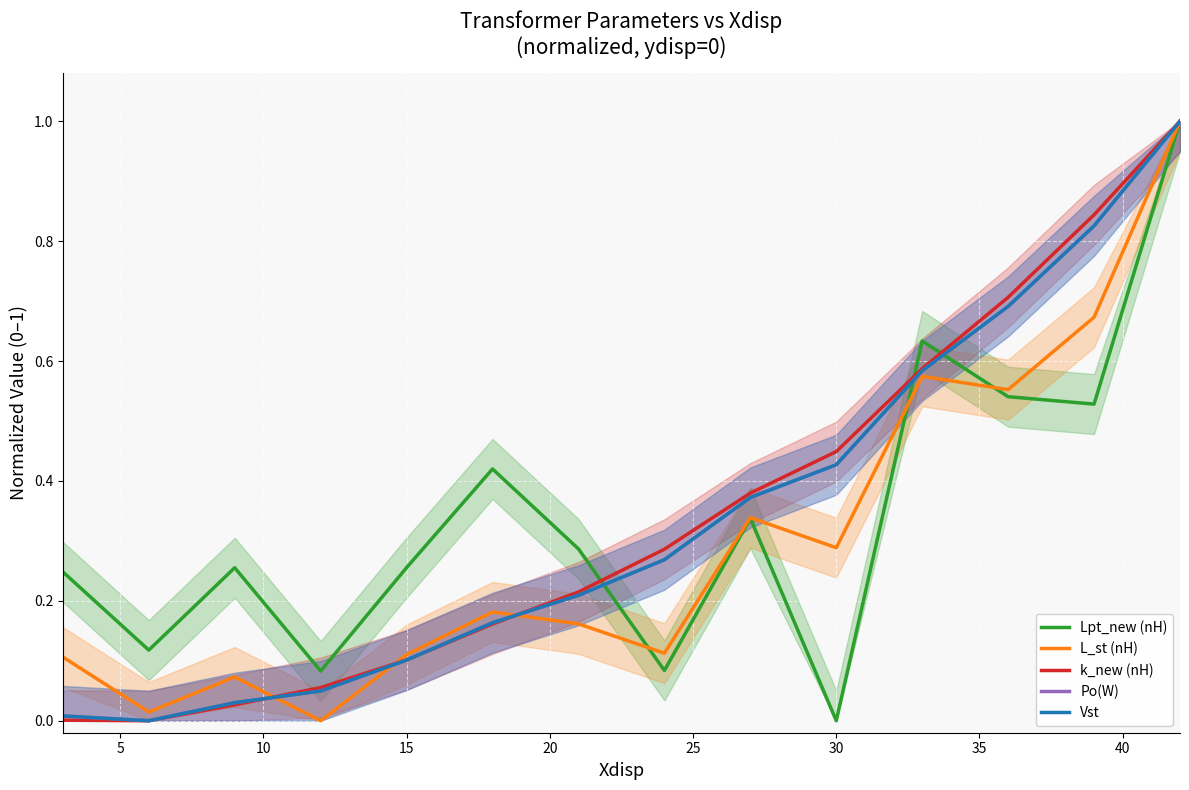

What is the difference between the highest and lowest values at 35?

0.2